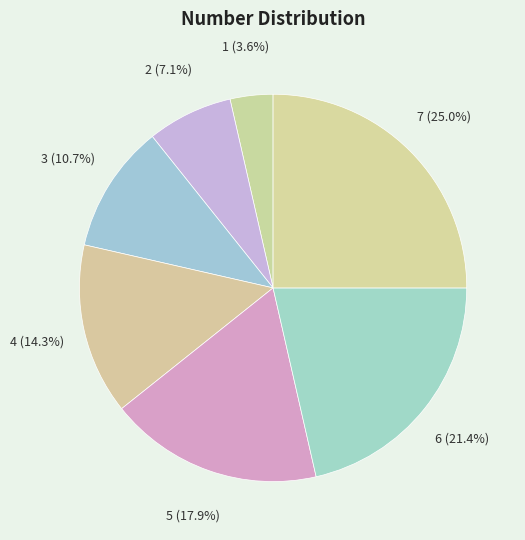

Which has a higher value, 5 or 2?

5